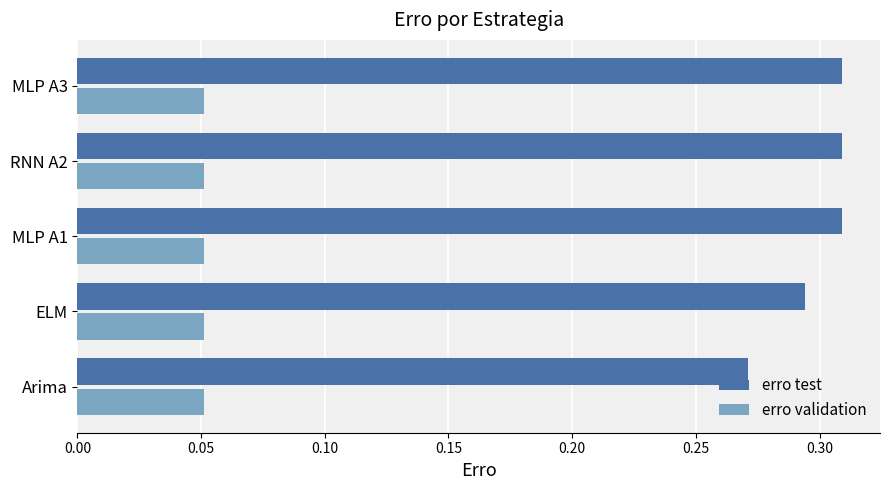

List the series in order of their peak value, highest first.

erro test, erro validation